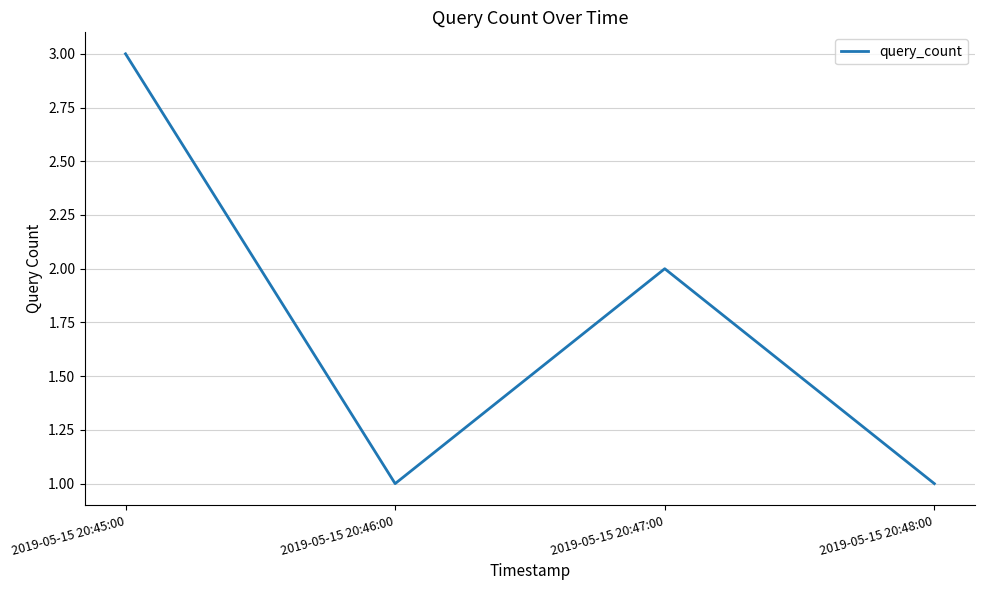

What is the average value?

2